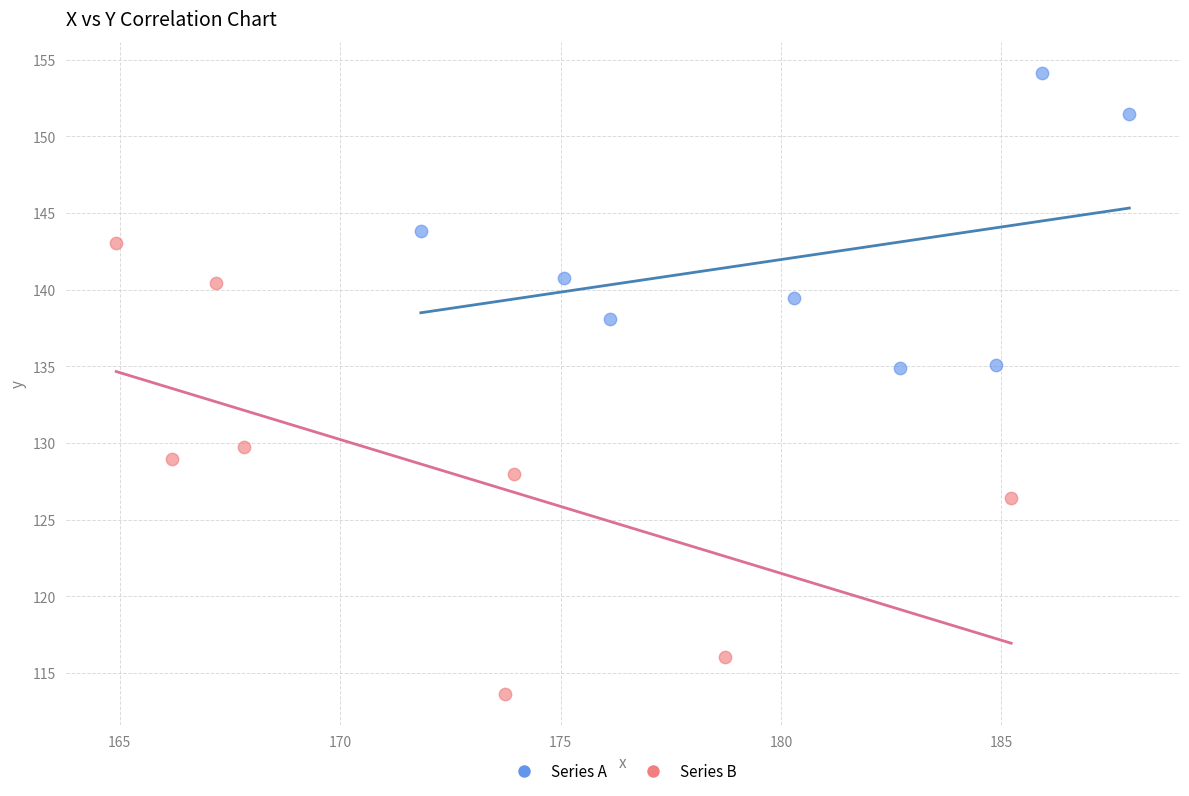

Which series reaches the minimum Y coordinate?

Series B